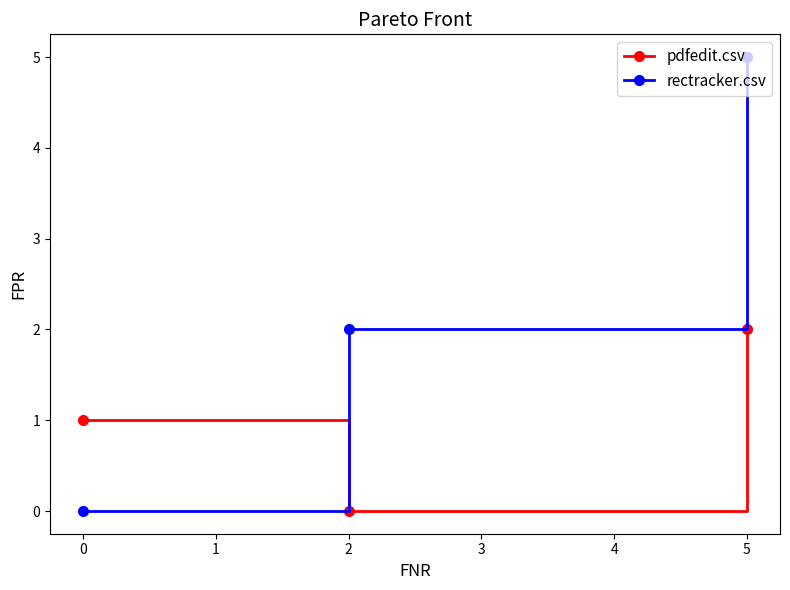

What is the difference between the maximum and minimum values in the rectracker.csv series?

5